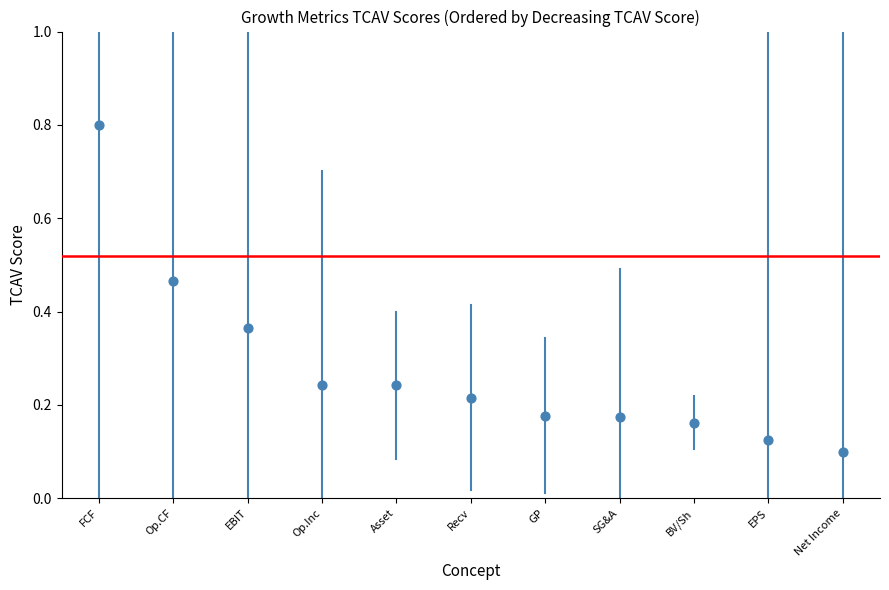

What is the average Y value?

0.3